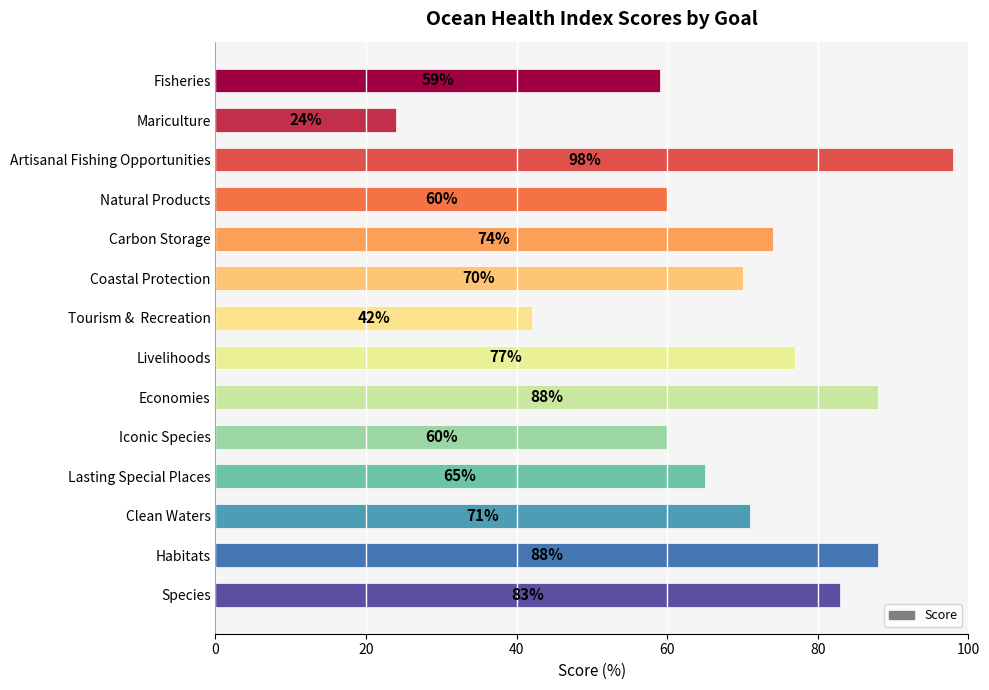

Reading top to bottom, transcribe all the data shown in this chart.

Fisheries=59	Mariculture=24	Artisanal Fishing Opportunities=98	Natural Products=60	Carbon Storage=74	Coastal Protection=70	Tourism &  Recreation=42	Livelihoods=77	Economies=88	Iconic Species=60	Lasting Special Places=65	Clean Waters=71	Habitats=88	Species=83